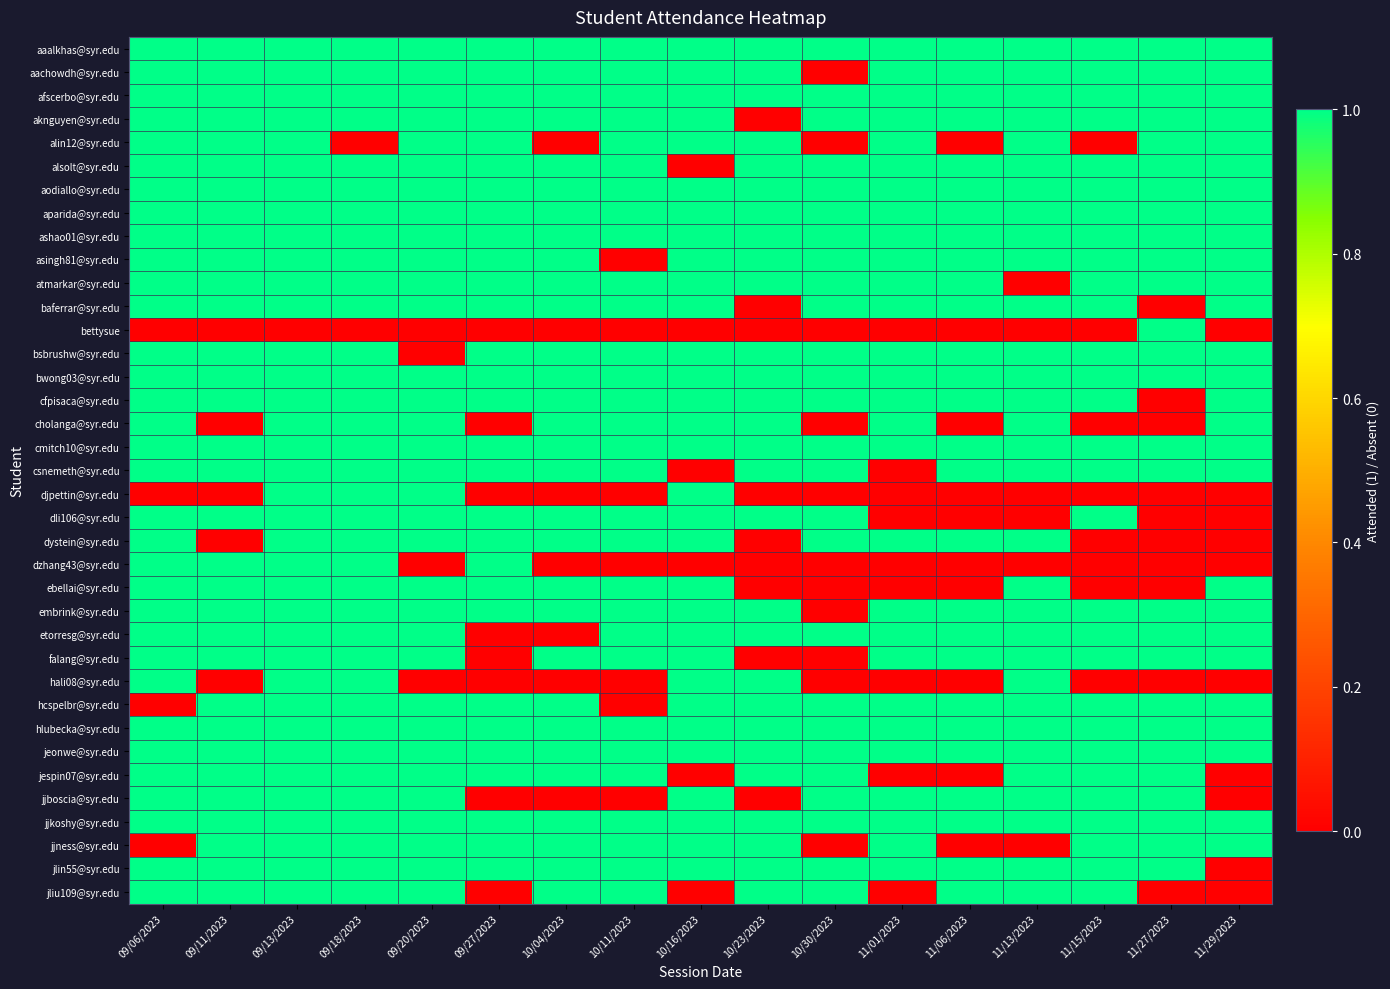

List the series in order of their peak value, highest first.

aaalkhas@syr.edu, aachowdh@syr.edu, afscerbo@syr.edu, aknguyen@syr.edu, alin12@syr.edu, alsolt@syr.edu, aodiallo@syr.edu, aparida@syr.edu, ashao01@syr.edu, asingh81@syr.edu, atmarkar@syr.edu, baferrar@syr.edu, bettysue, bsbrushw@syr.edu, bwong03@syr.edu, cfpisaca@syr.edu, cholanga@syr.edu, cmitch10@syr.edu, csnemeth@syr.edu, djpettin@syr.edu, dli106@syr.edu, dystein@syr.edu, dzhang43@syr.edu, ebellai@syr.edu, embrink@syr.edu, etorresg@syr.edu, falang@syr.edu, hali08@syr.edu, hcspelbr@syr.edu, hlubecka@syr.edu, jeonwe@syr.edu, jespin07@syr.edu, jjboscia@syr.edu, jjkoshy@syr.edu, jjness@syr.edu, jlin55@syr.edu, jliu109@syr.edu